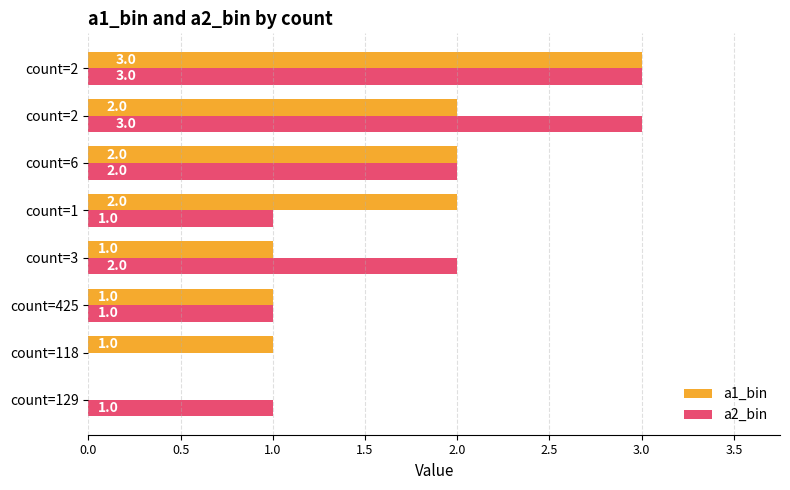

How many distinct data groups are displayed?

2